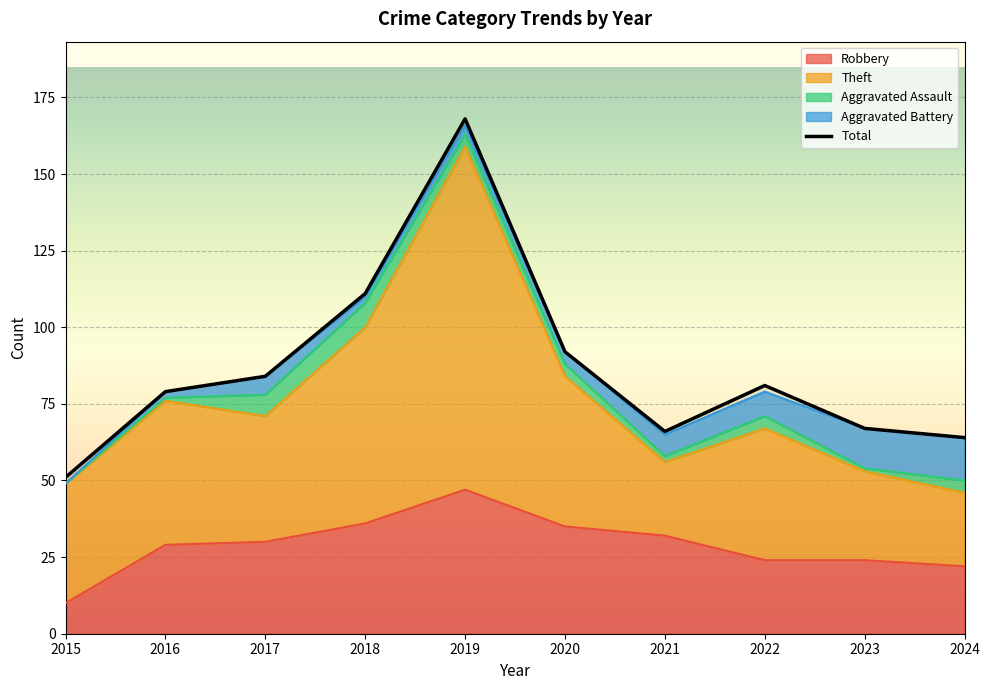

Reading left to right, transcribe all the data shown in this chart.

Robbery: 2015=10	2016=29	2017=30	2018=36	2019=47	2020=35	2021=32	2022=24	2023=24	2024=22
Theft: 2015=39	2016=47	2017=41	2018=64	2019=112	2020=49	2021=24	2022=43	2023=29	2024=24
Aggravated Assault: 2015=0	2016=1	2017=7	2018=8	2019=4	2020=4	2021=2	2022=4	2023=1	2024=4
Aggravated Battery: 2015=0	2016=2	2017=6	2018=2	2019=3	2020=4	2021=7	2022=8	2023=13	2024=14
Total: 2015=51	2016=79	2017=84	2018=111	2019=168	2020=92	2021=66	2022=81	2023=67	2024=64